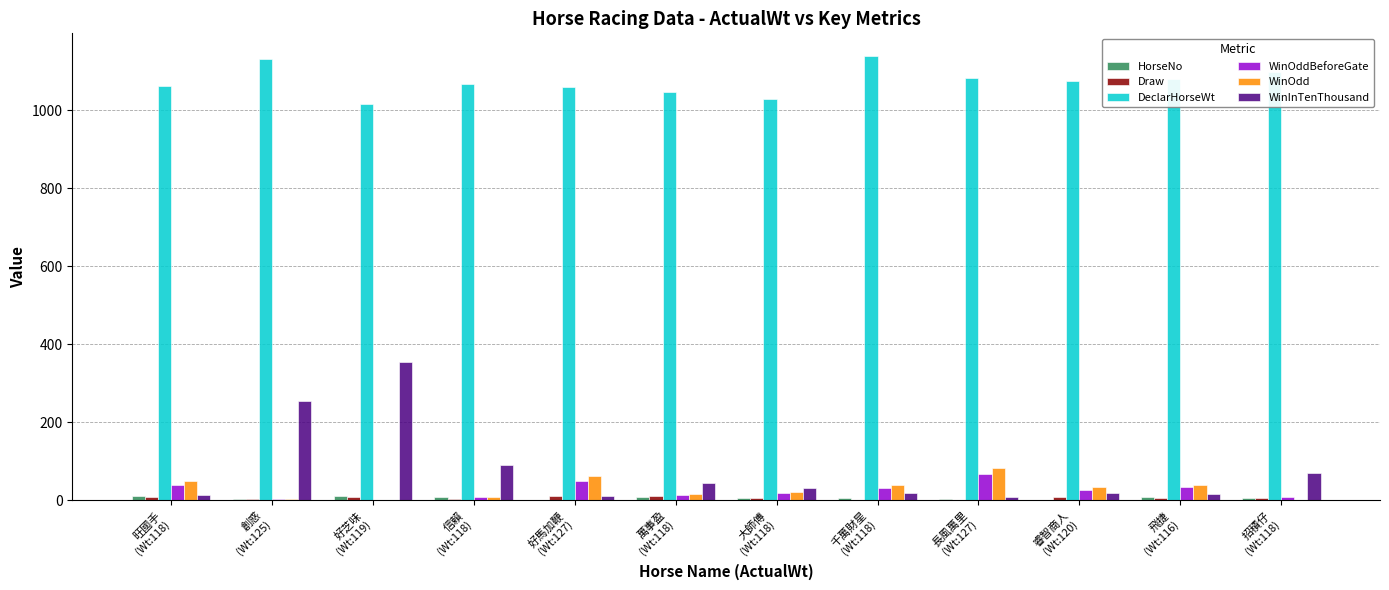

Which series has the largest range (max minus min)?

WinInTenThousand